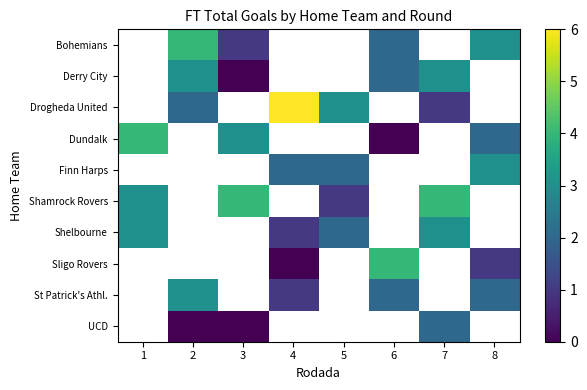

Is it true that St Patrick's Athl. equals 3.0 at 2?

True